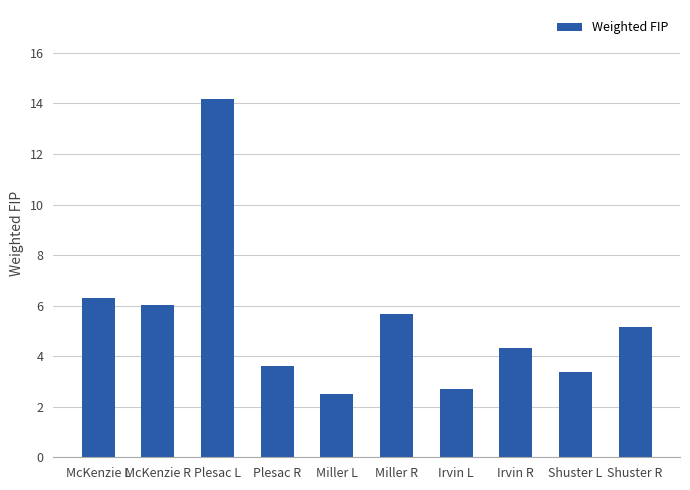

Reading left to right, what are all the values shown in this chart?

6.3	6.0	14.2	3.6	2.5	5.7	2.7	4.3	3.4	5.2